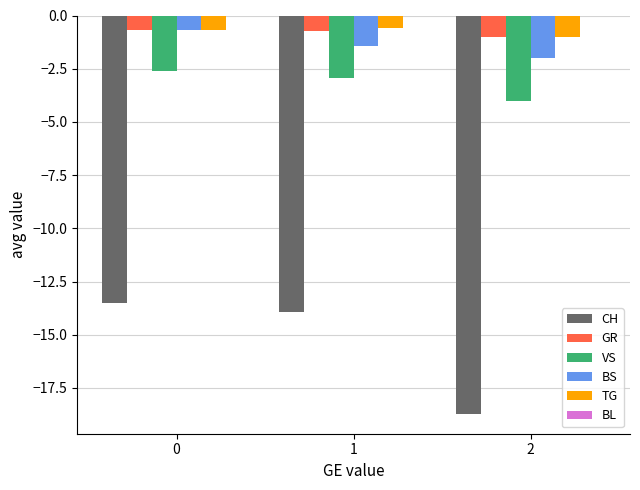

What is the sum of all BS values?

-4.1